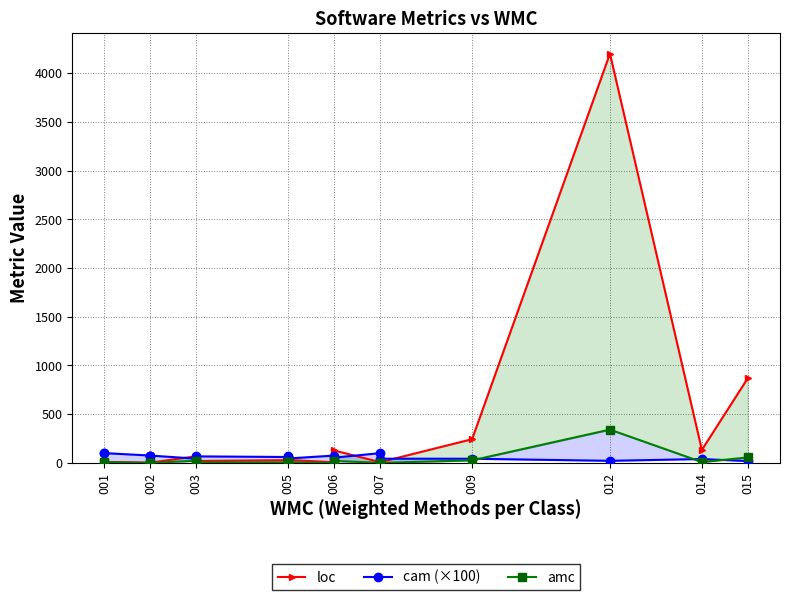

The cam (×100) series shows 52.6 at 014. True or false?

False